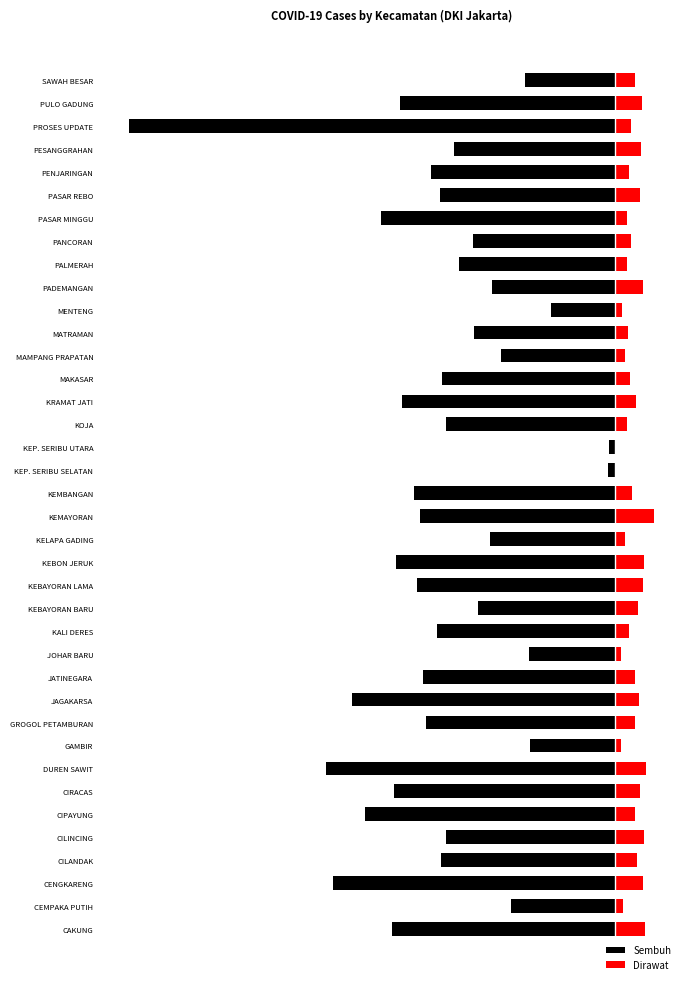

What is the difference between the maximum and minimum values in the Sembuh series?

98.7